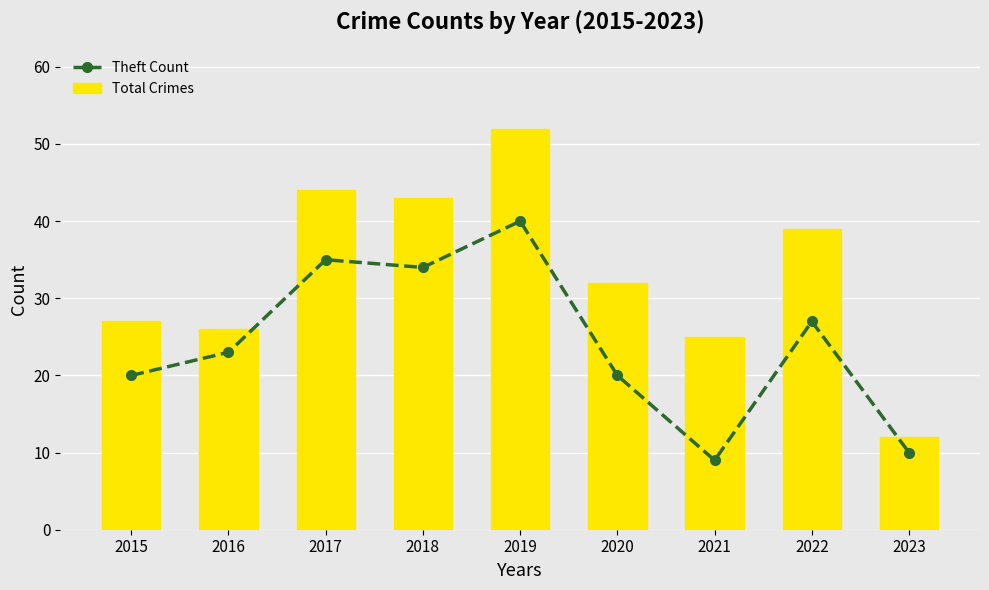

Reading left to right, list all the values displayed in this chart.

Theft Count: 20	23	35	34	40	20	9	27	10
Total Crimes: 27	26	44	43	52	32	25	39	12